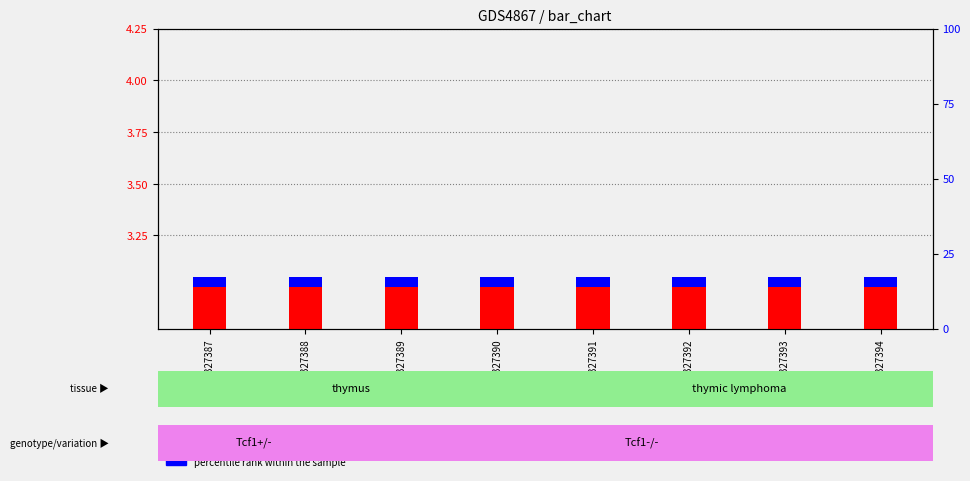

What are all the series names shown in the legend?

transformed count, percentile rank within the sample